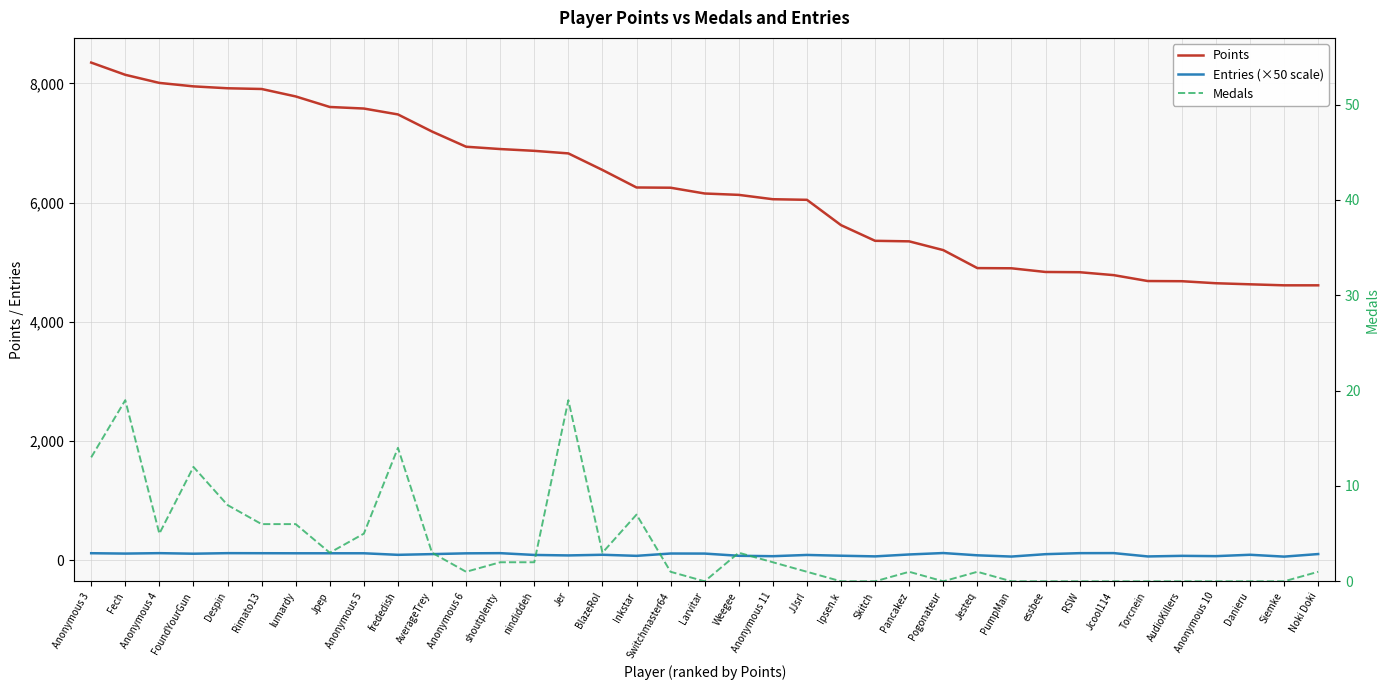

Reading right to left, transcribe all the data shown in this chart.

Points: 4611	4611	4628	4646	4680	4683	4782	4831	4835	4897	4900	5202	5349	5358	5621	6046	6056	6129	6152	6249	6253	6547	6825	6868	6898	6937	7192	7479	7578	7604	7781	7906	7918	7950	8008	8144	8349
Entries (×50 scale): 101	58	89	66	71	61	117	116	99	59	80	118	94	62	73	86	65	72	109	110	71	89	78	86	116	113	100	88	114	114	114	115	116	107	116	109	115
Medals: 1	0	0	0	0	0	0	0	0	0	1	0	1	0	0	1	2	3	0	1	7	3	19	2	2	1	3	14	5	3	6	6	8	12	5	19	13